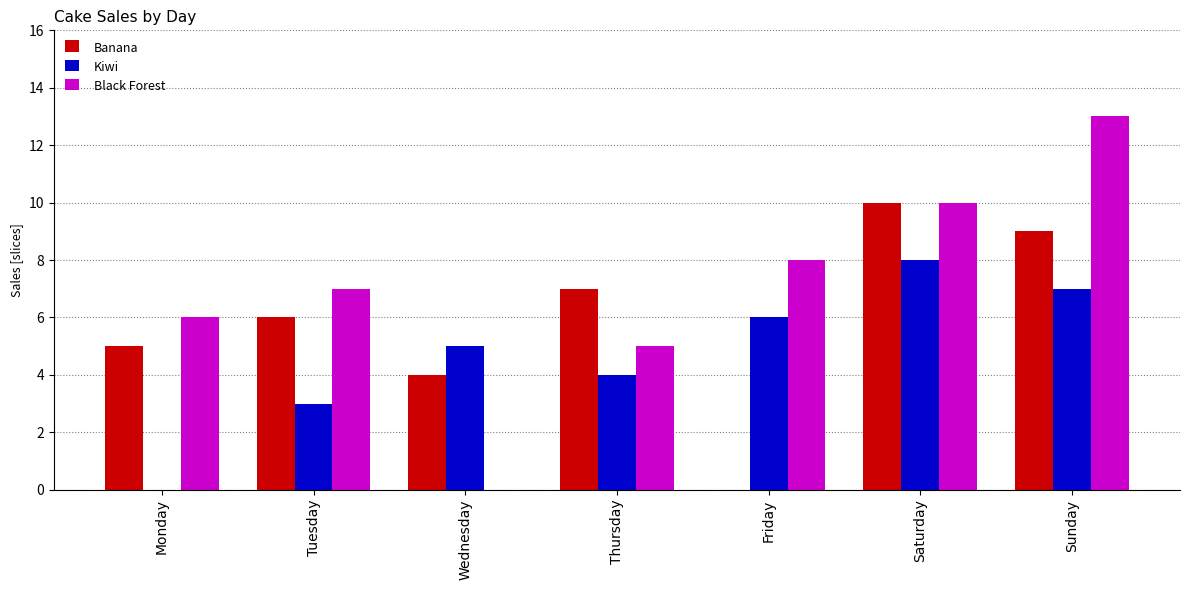

What is the total value across all series at Saturday?

28